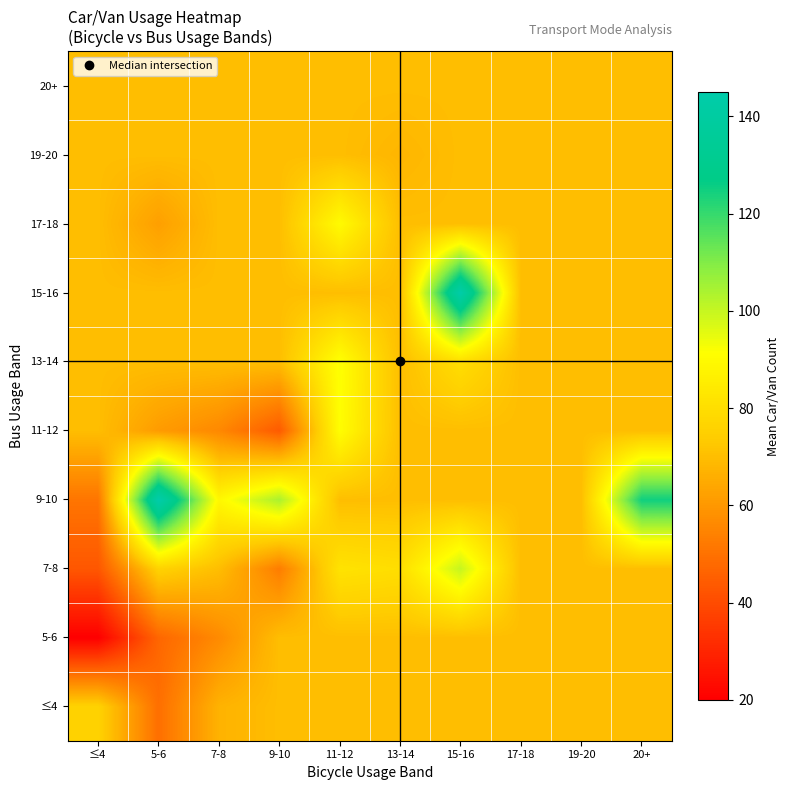

Rank the series by their maximum value, from highest to lowest.

9-10, 15-16, 7-8, 13-14, 11-12, 17-18, ≤4, 5-6, 19-20, 20+